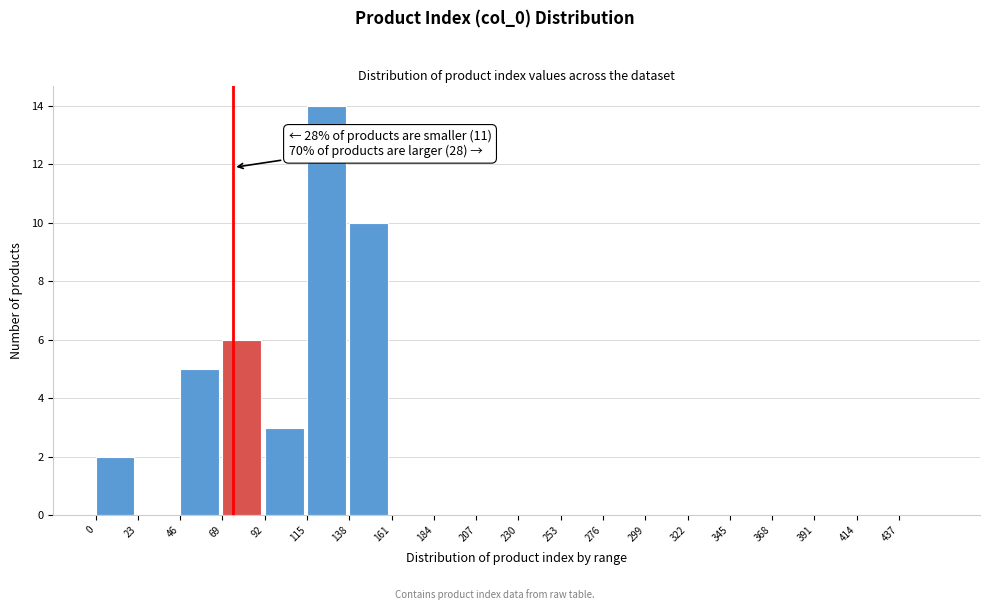

Over which range of the x-axis is the bar tallest?

115 to 138